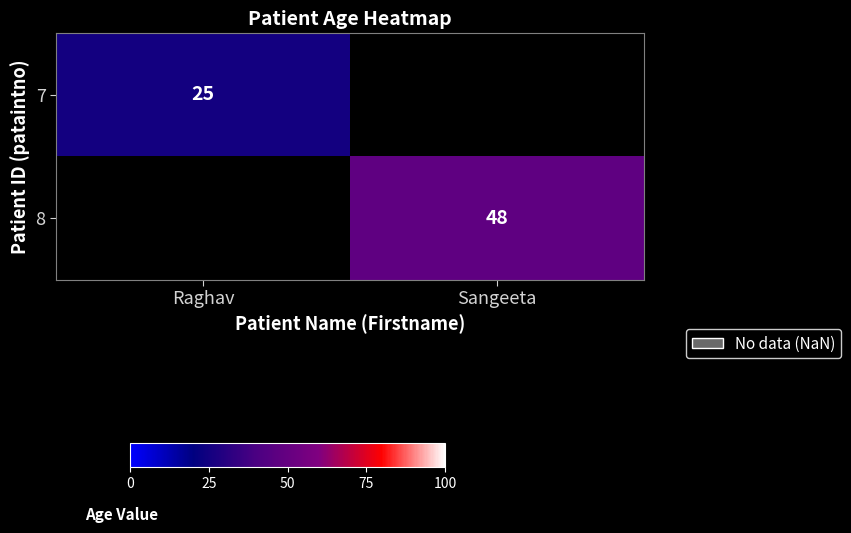

Is it true that 7 equals 11 at Raghav?

False